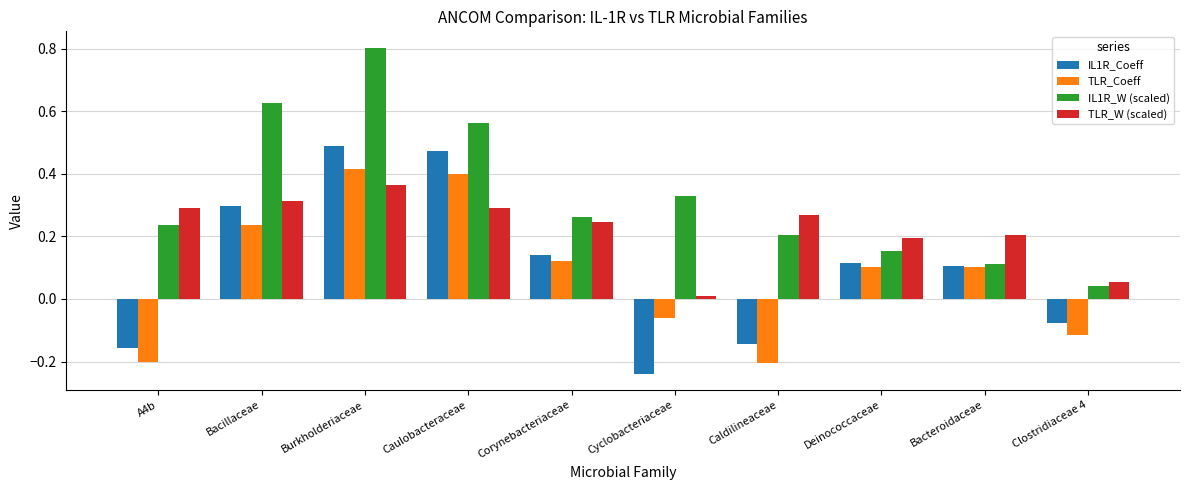

What is the difference between the maximum and minimum values in the IL1R_Coeff series?

0.7